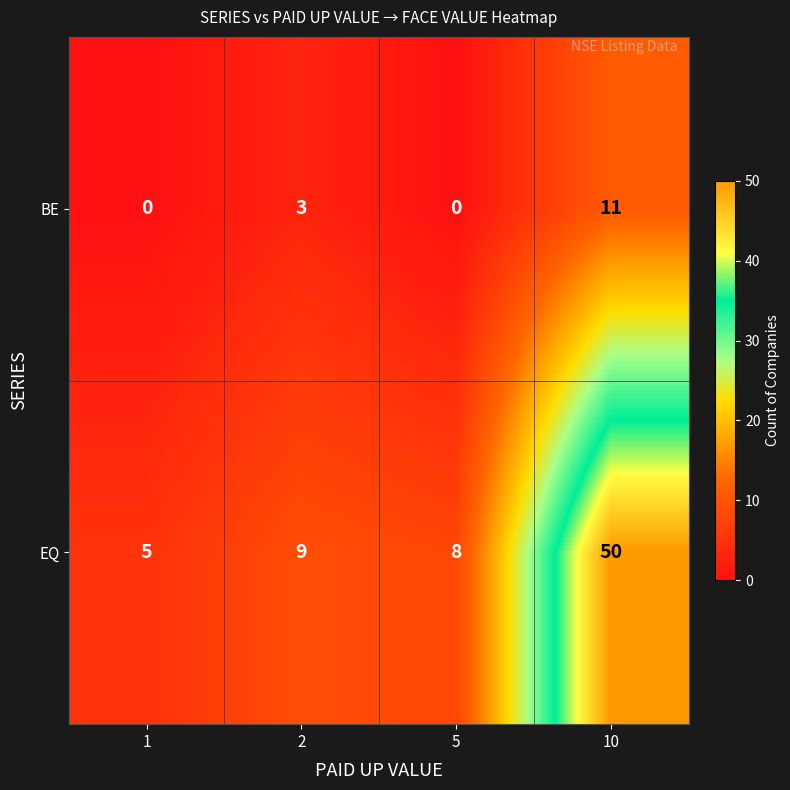

At which category is the sum across all series the highest?

10